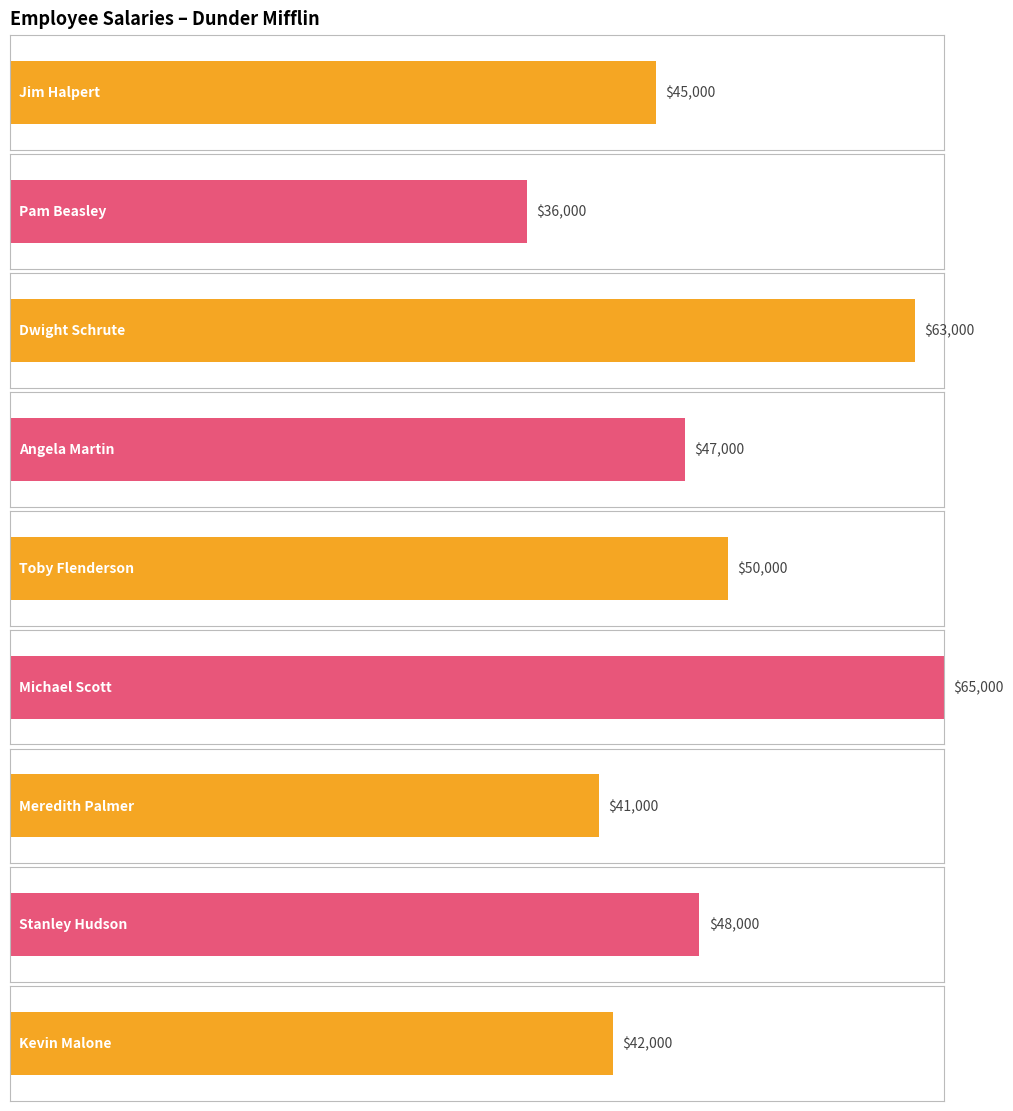

How many data points does each series have?

9